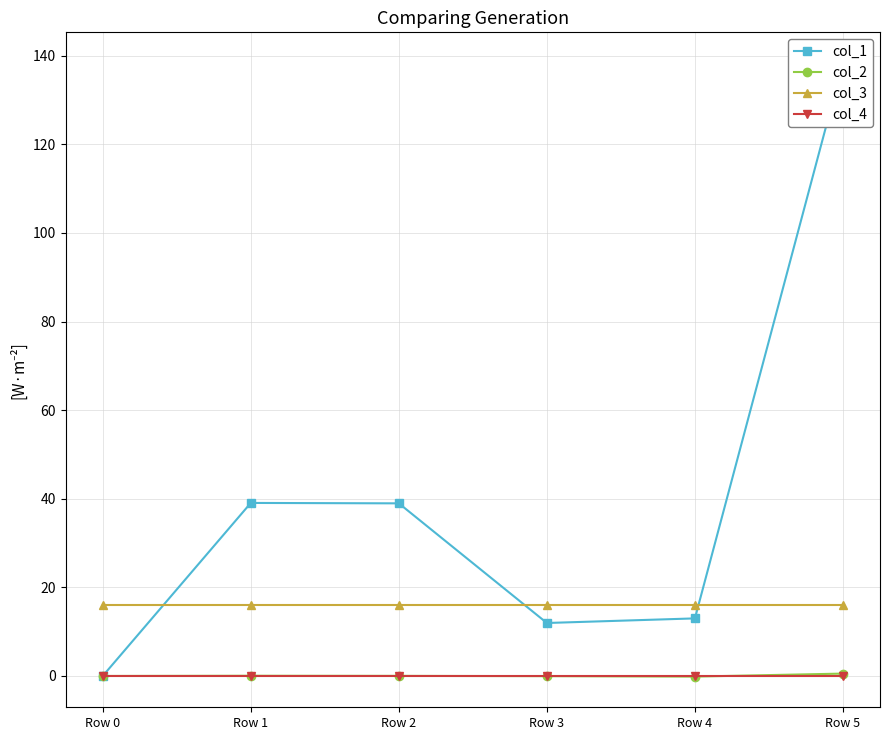

Reading right to left, transcribe all the data shown in this chart.

col_1: 138.4	13.0	12.0	39.0	39.1	0.0
col_2: 0.5	-0.1	-0.0	0.0	0.0	0.0
col_3: 16.0	16.0	16.0	16.0	16.0	16.0
col_4: 0.0	0.0	0.0	0.0	0.0	0.0